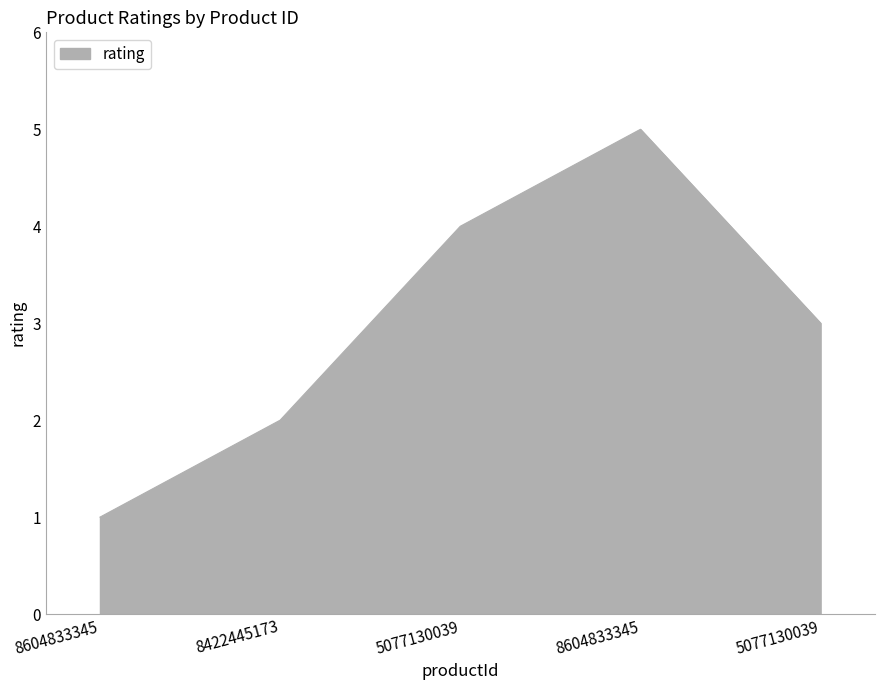

Count the number of data series in this chart.

1